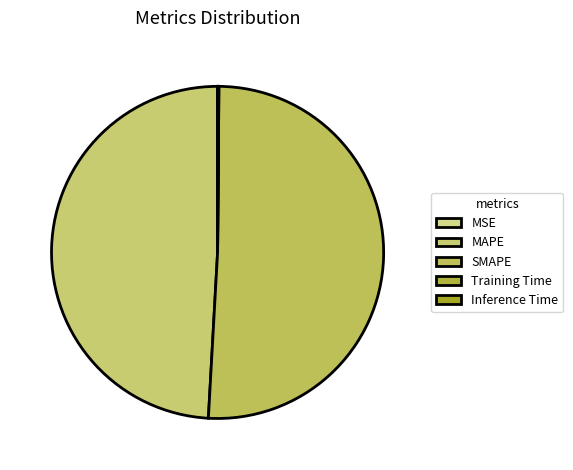

Which has a higher value, Training Time or Inference Time?

Inference Time